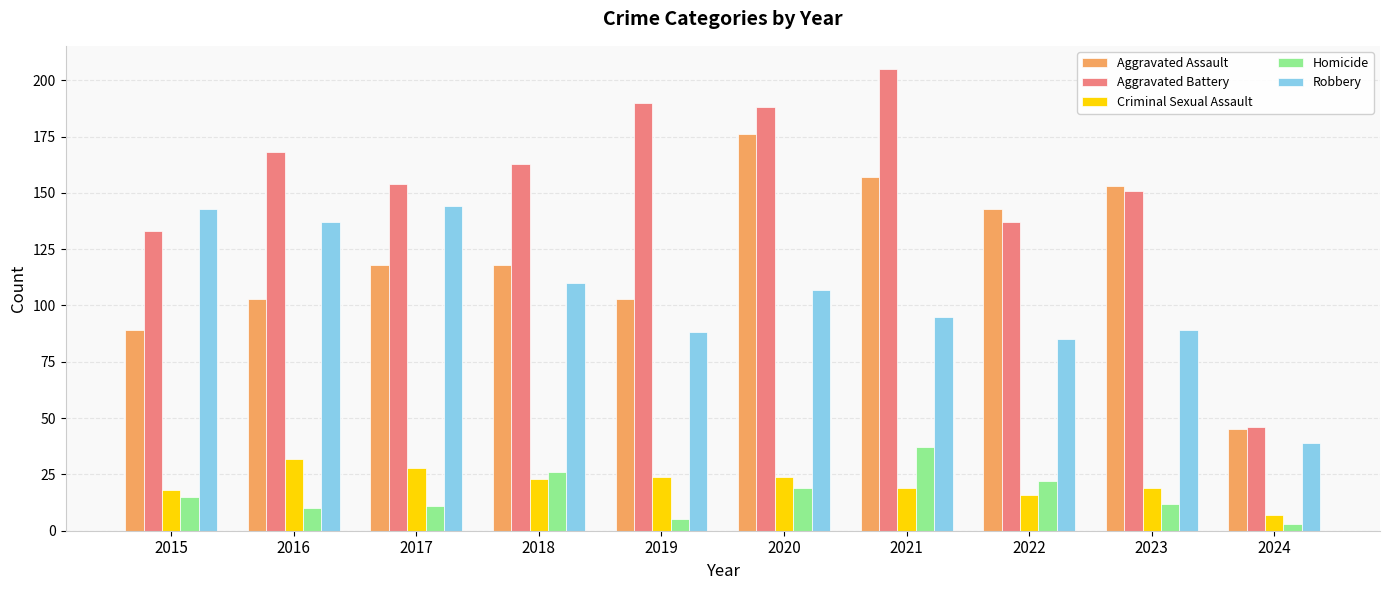

Which series has the widest spread of values?

Aggravated Battery